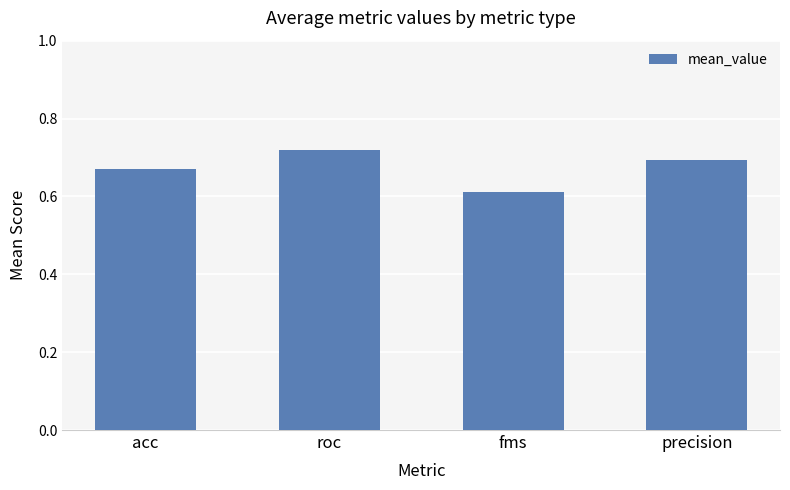

What is the sum of the values at precision and acc?

1.4